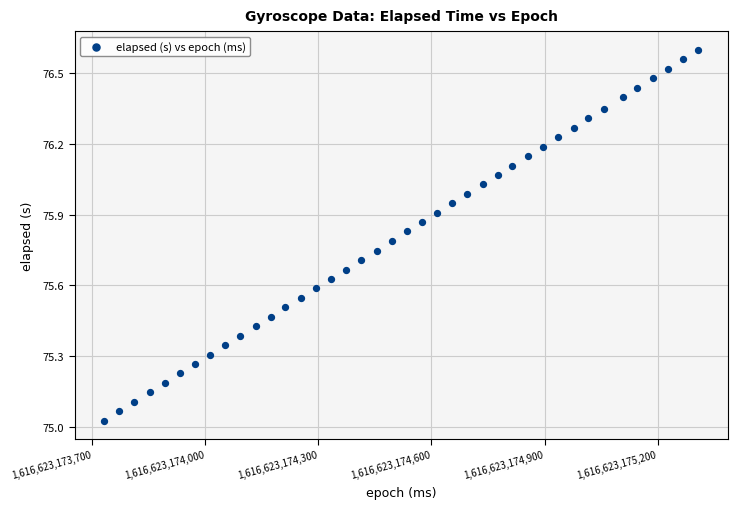

What is the range of X values (max minus min)?

1575.0